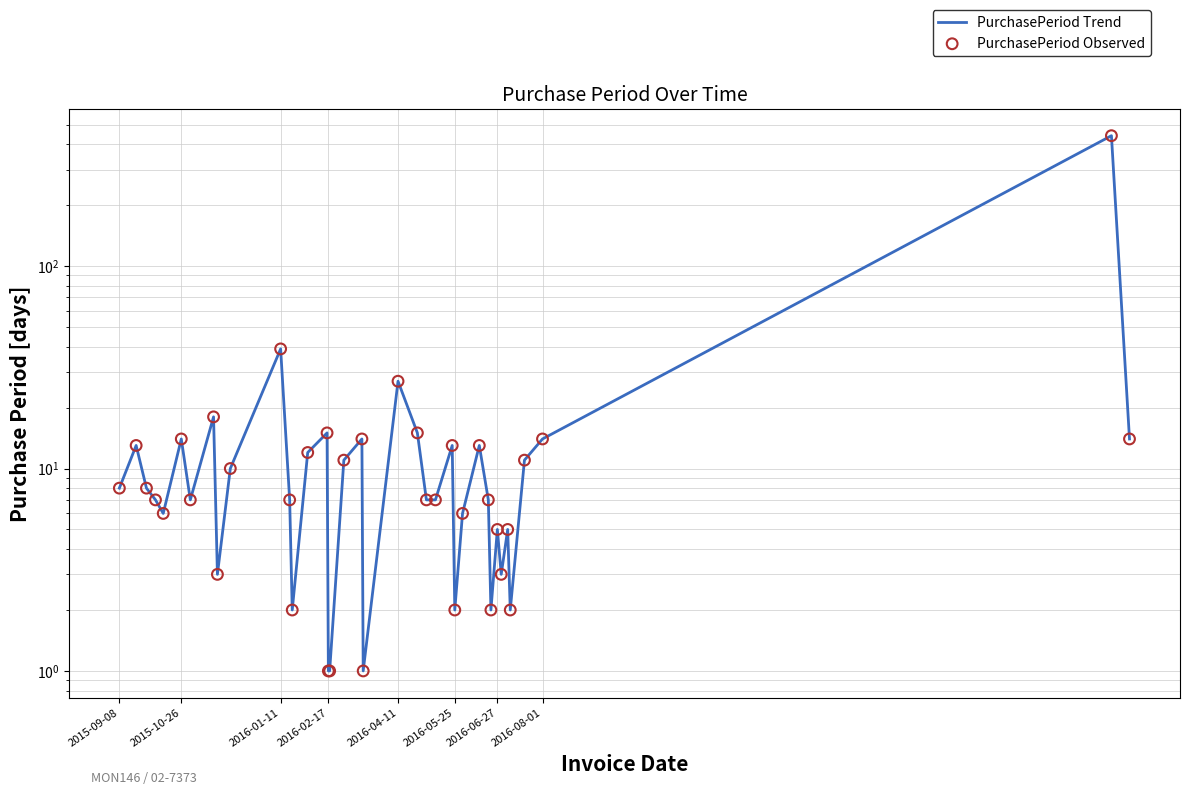

Is the value of PurchasePeriod Observed at 28 greater than the value of PurchasePeriod Trend at 26?

Yes